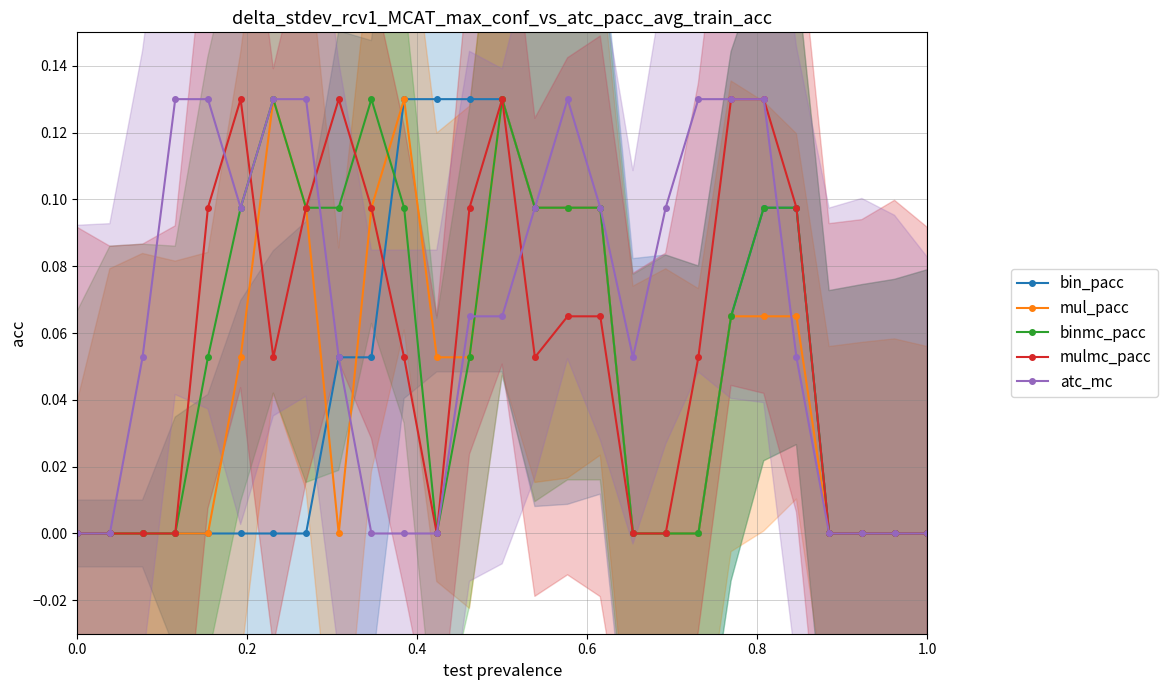

The mulmc_pacc series shows -0.1 at 1.0. True or false?

False